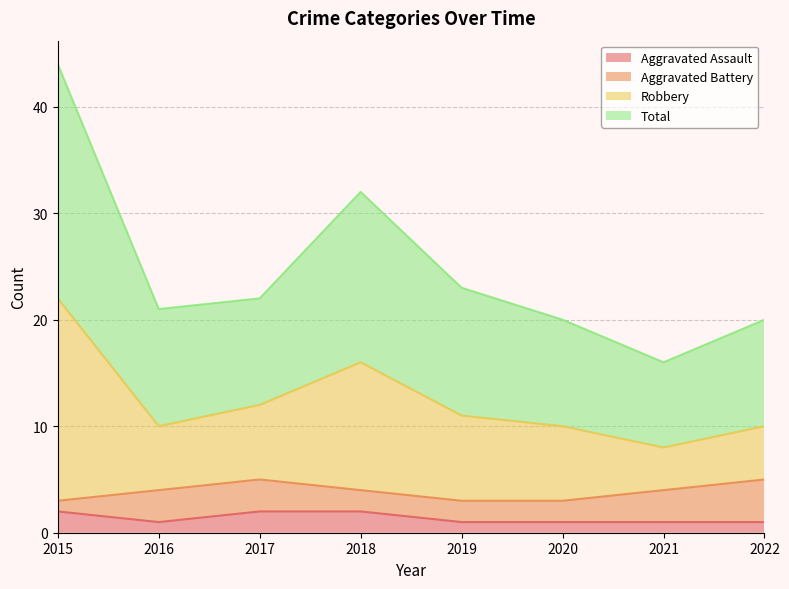

In Robbery, how many points are lower than both neighbors (excluding endpoints)?

2